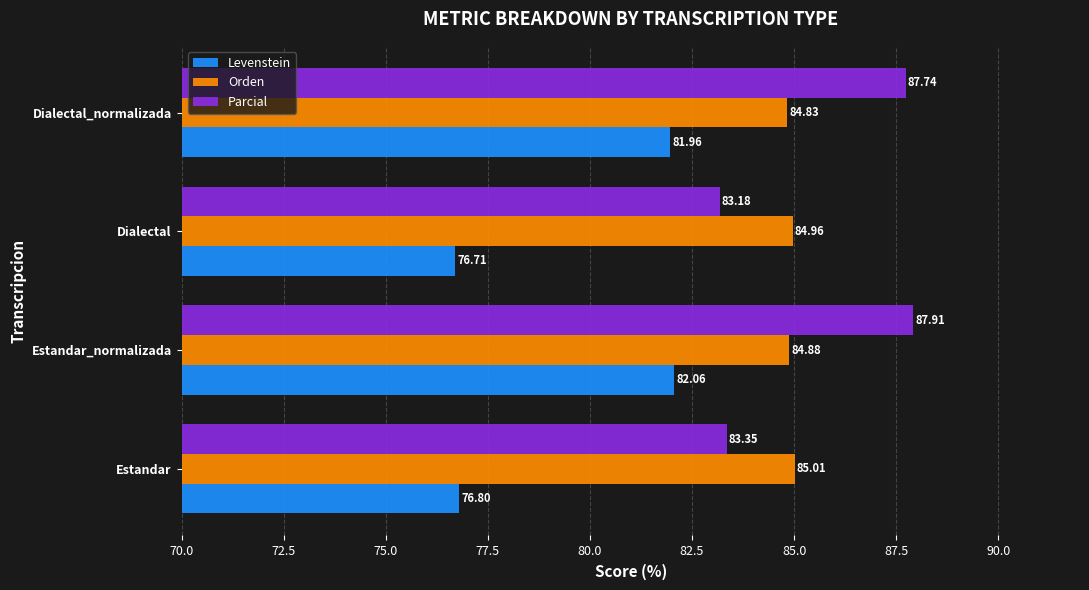

How many data points does each series have?

4